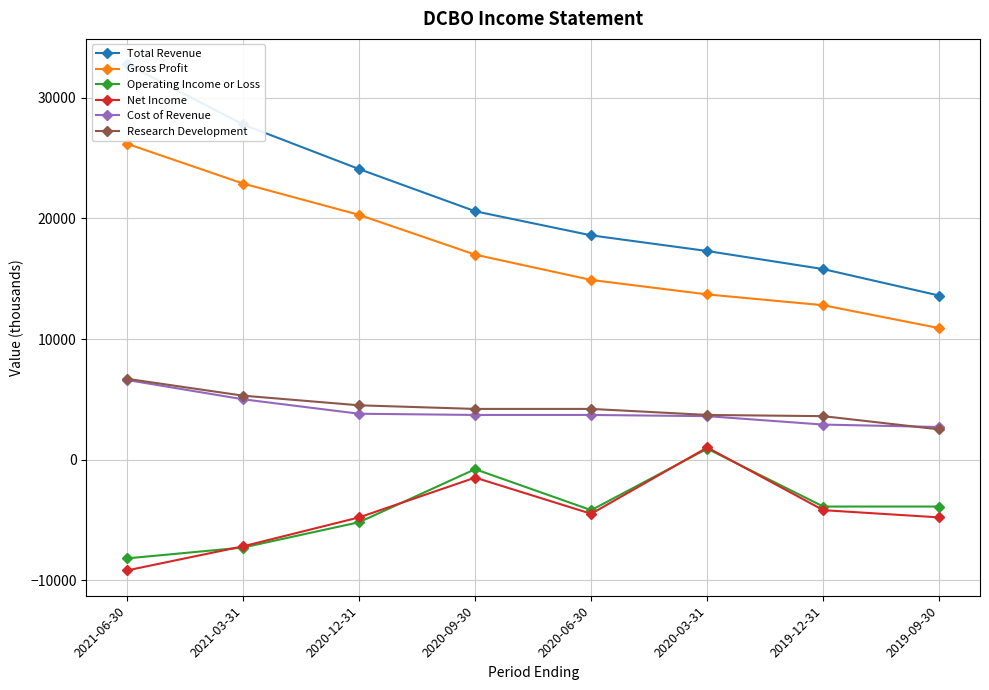

True or false: Cost of Revenue and Gross Profit cross at least once.

False